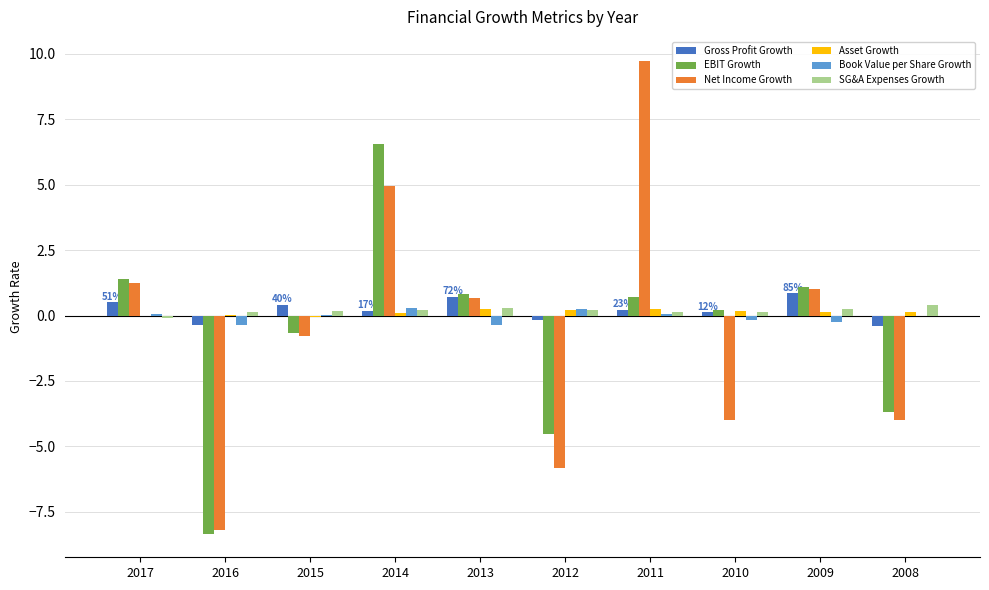

How many distinct data groups are displayed?

6